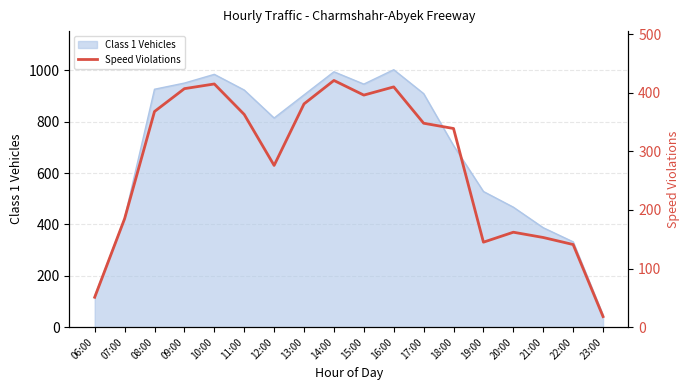

True or false: the data shows 396 at 15:00.

True